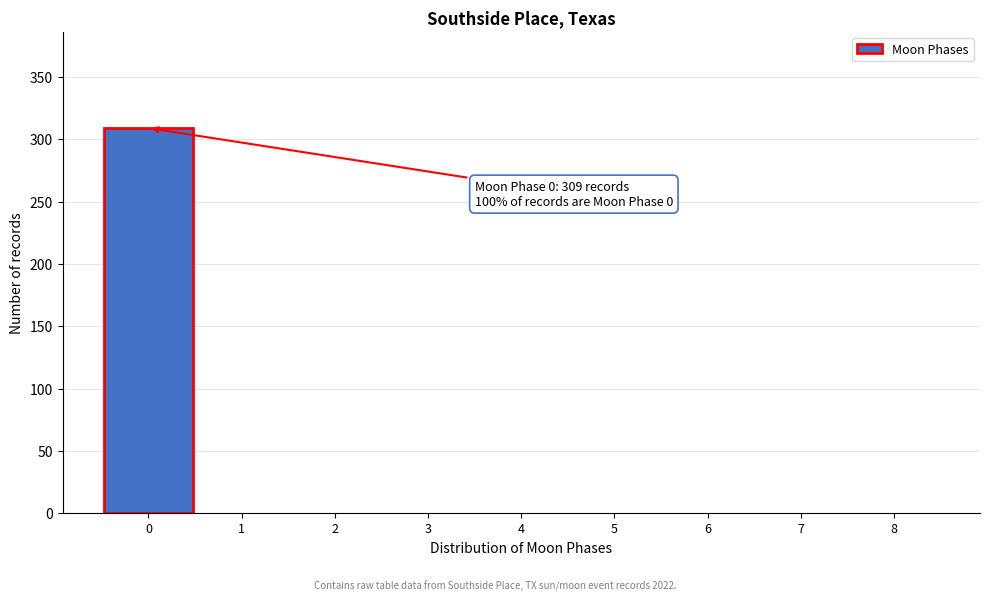

Reading left to right, transcribe all the data shown in this chart.

0=309	1=0	2=0	3=0	4=0	5=0	6=0	7=0	8=0